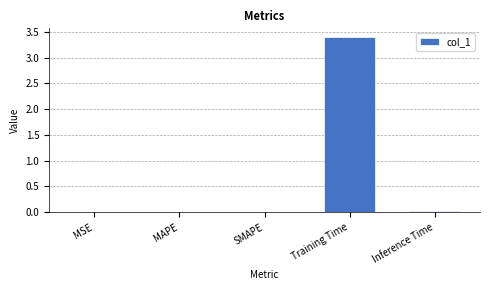

Which label corresponds to the largest value in the chart?

Training Time